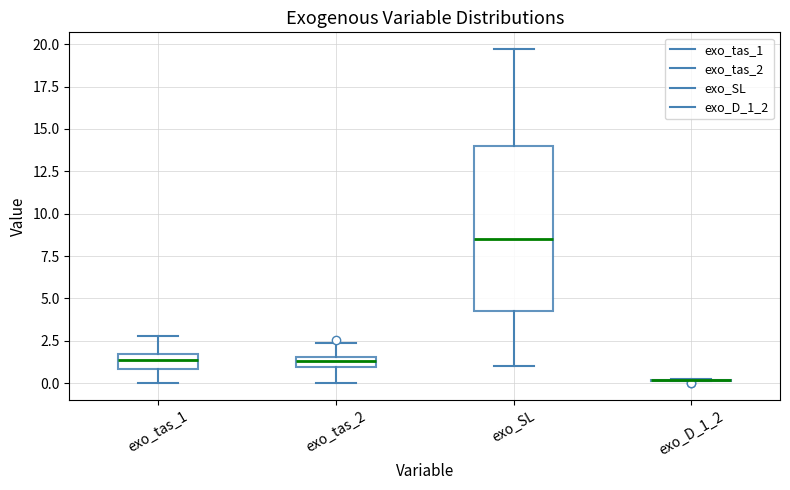

Where does the median line of the box for exo_SL sit on the y-axis? The values are not printed on the chart, so give them approximately, as read against the axis.

8.5